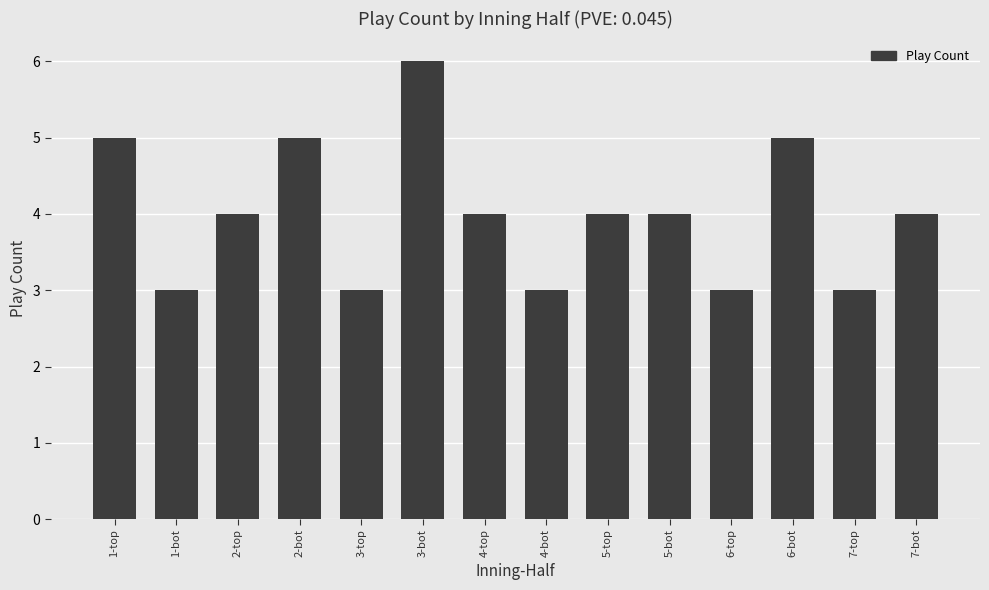

Reading right to left, extract all data points from this chart.

4	3	5	3	4	4	3	4	6	3	5	4	3	5